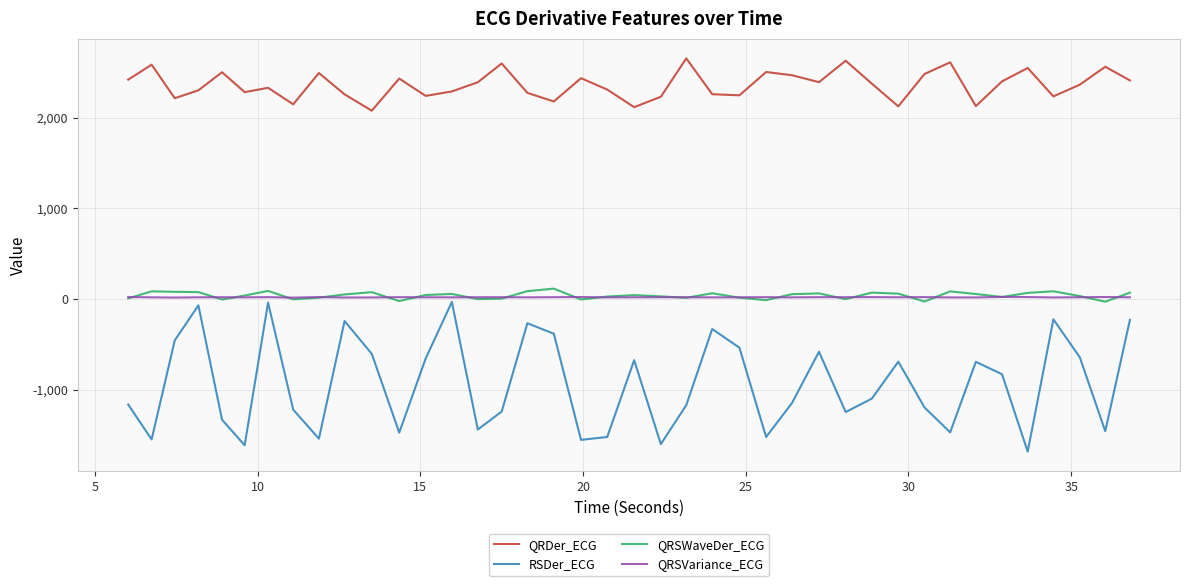

Which series has the largest range (max minus min)?

RSDer_ECG